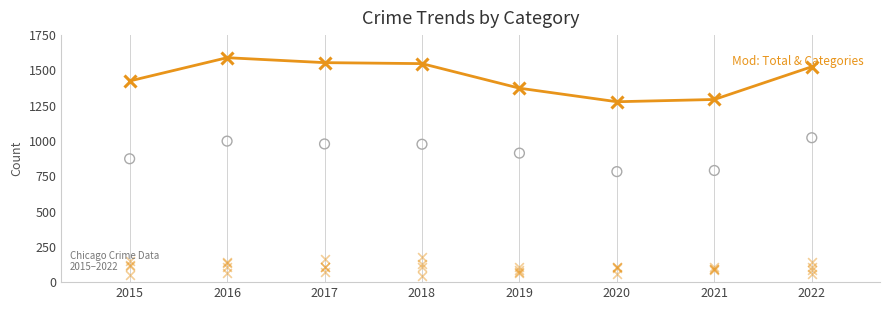

Which series has the largest total across all categories?

Total